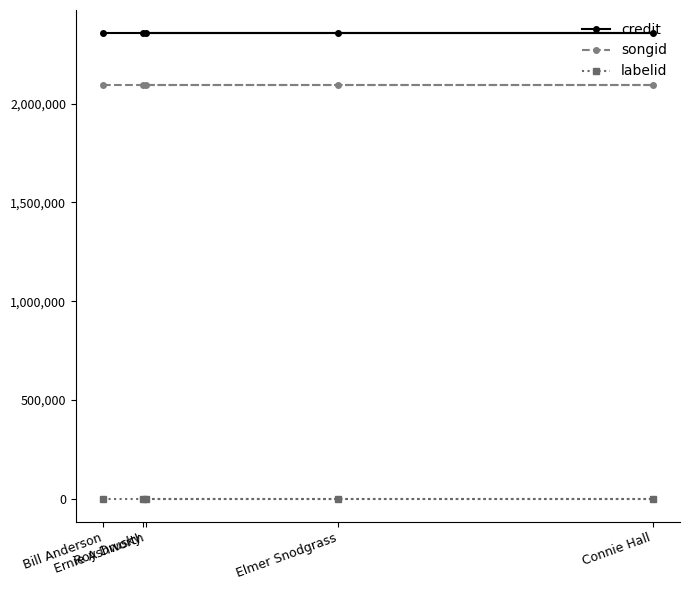

Is this an area chart (filled region under the line)?

No